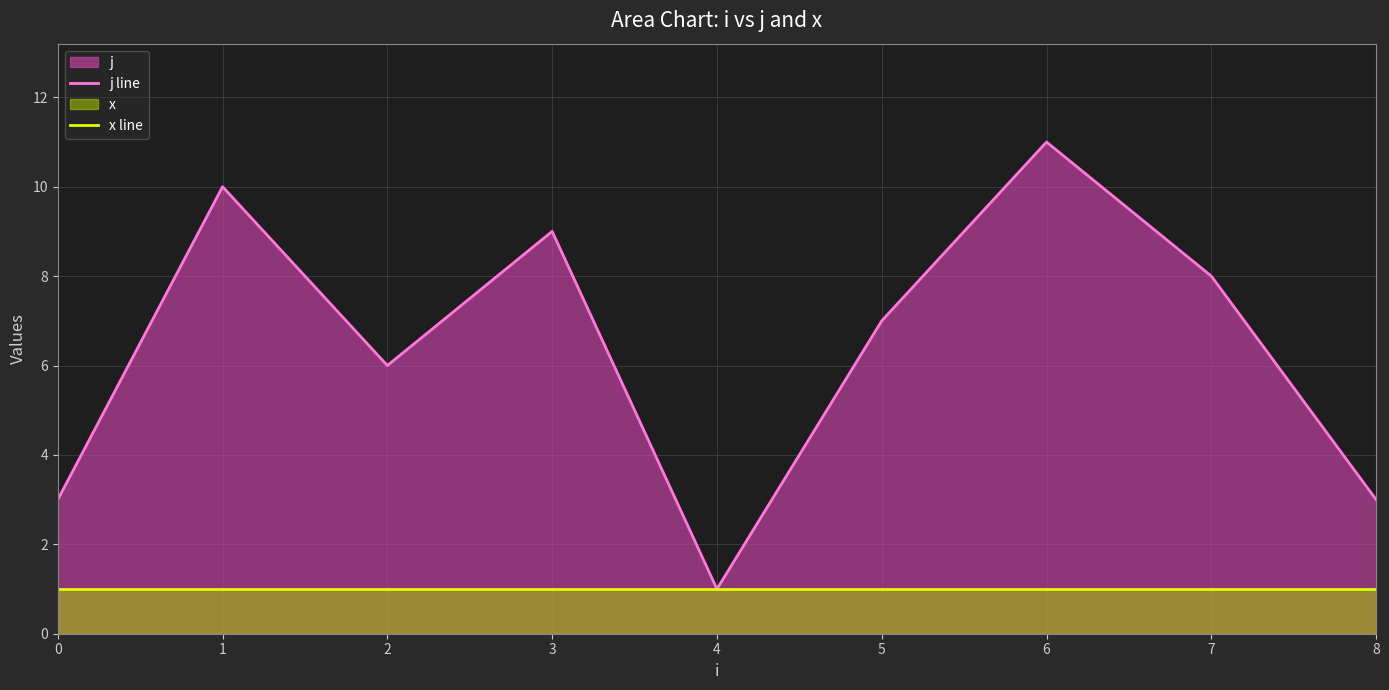

True or false: x line has more than 2 interior local peaks.

False